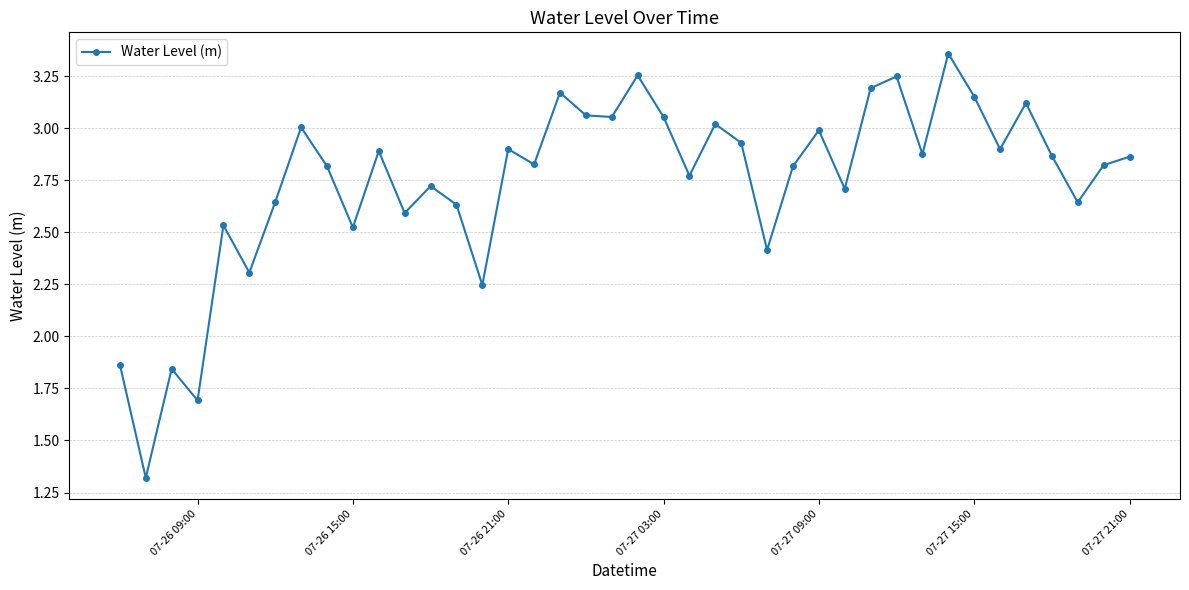

True or false: the data has more than 0 interior local peaks.

True